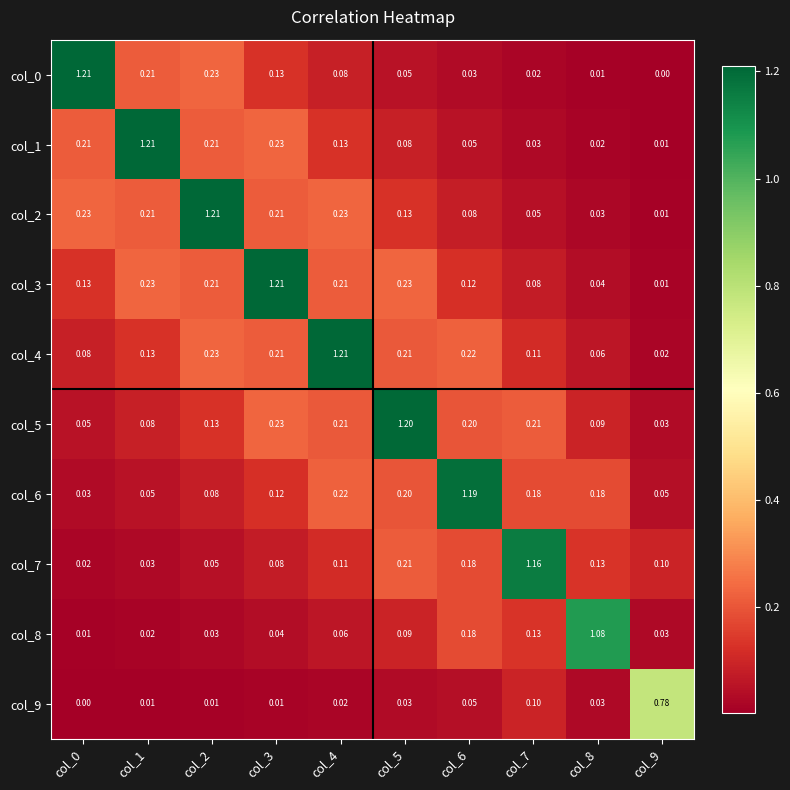

Which series has the largest total across all categories?

col_4